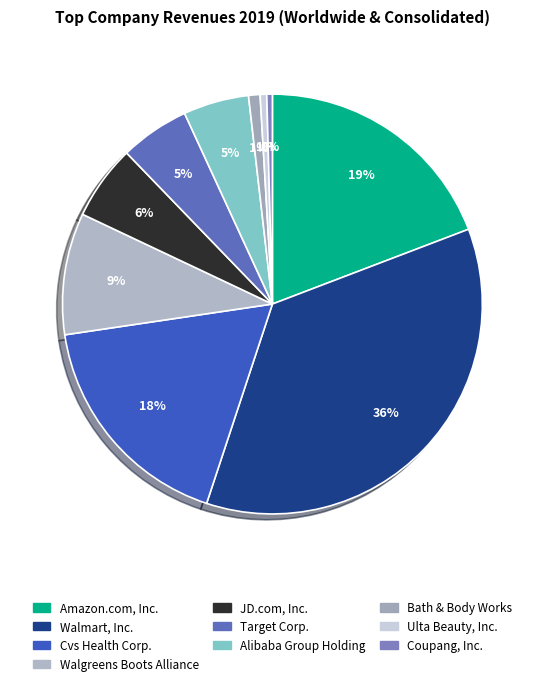

Rank the categories by value from highest to lowest.

Walmart, Inc., Amazon.com, Inc., Cvs Health Corp., Walgreens Boots Alliance, Inc., JD.com, Inc., Target Corp., Alibaba Group Holding Ltd., Bath & Body Works, Inc., Ulta Beauty, Inc., Coupang, Inc.